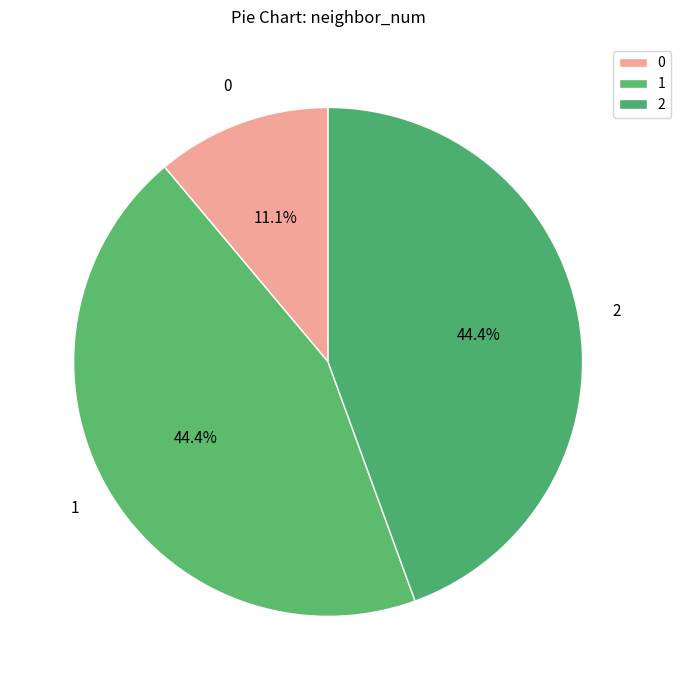

Count the number of slices in the pie.

3